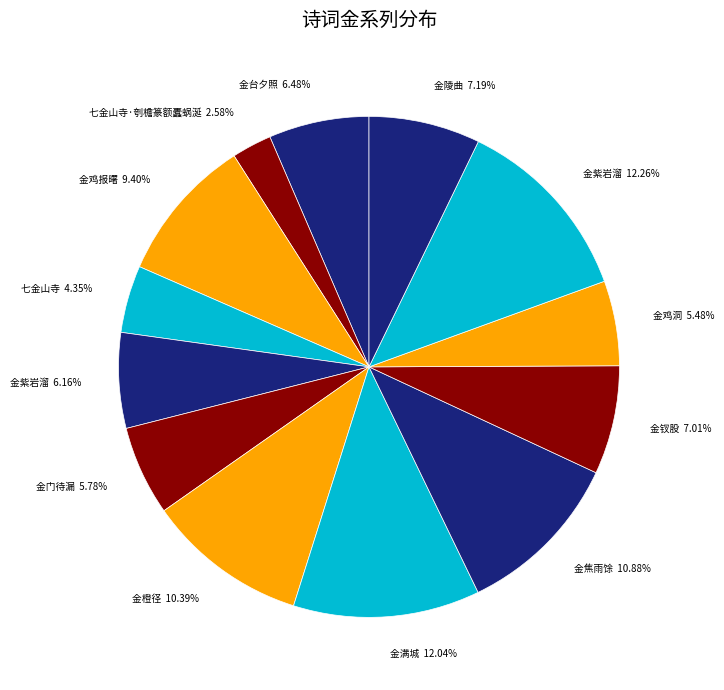

How many slices are in this pie chart?

13